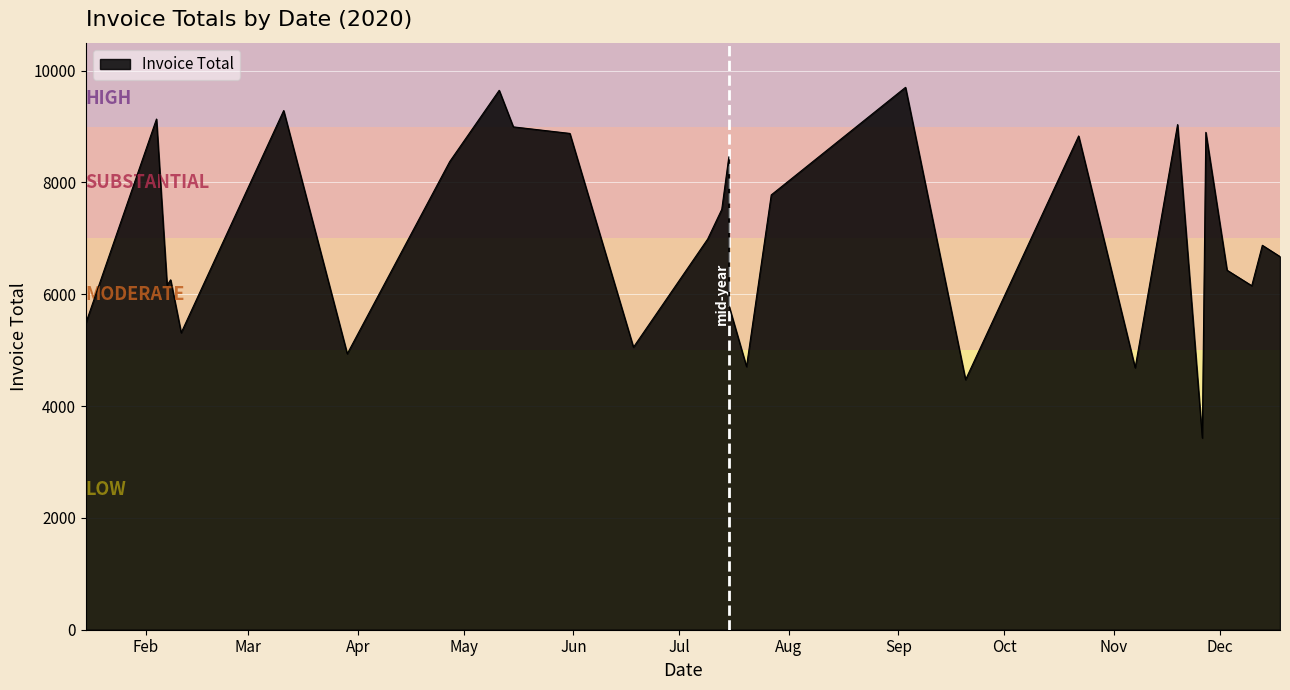

List the labels in order of value, smallest first.

2020-11-26, 2020-09-20, 2020-11-07, 2020-07-20, 2020-03-29, 2020-06-18, 2020-01-15, 2020-02-11, 2020-01-15, 2020-07-15, 2020-12-10, 2020-02-07, 2020-02-08, 2020-12-03, 2020-12-18, 2020-12-13, 2020-07-09, 2020-07-13, 2020-07-27, 2020-04-27, 2020-07-15, 2020-10-22, 2020-05-31, 2020-11-27, 2020-05-15, 2020-11-19, 2020-02-04, 2020-03-11, 2020-05-11, 2020-09-03